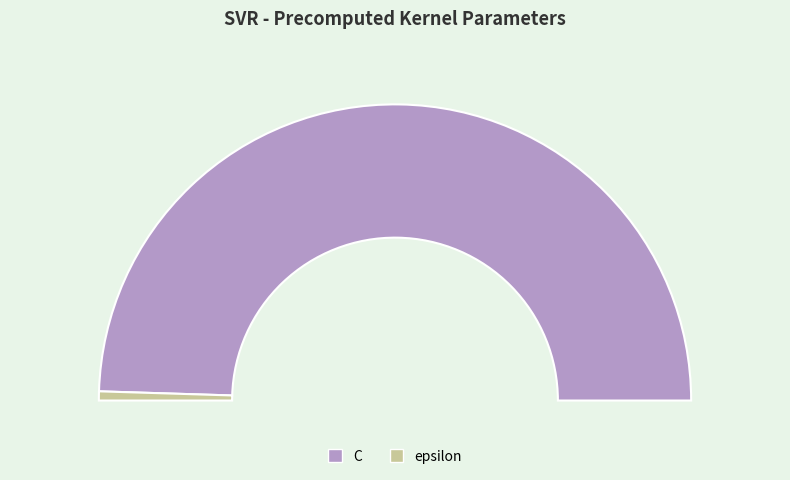

Rank the categories by value from lowest to highest.

epsilon, C